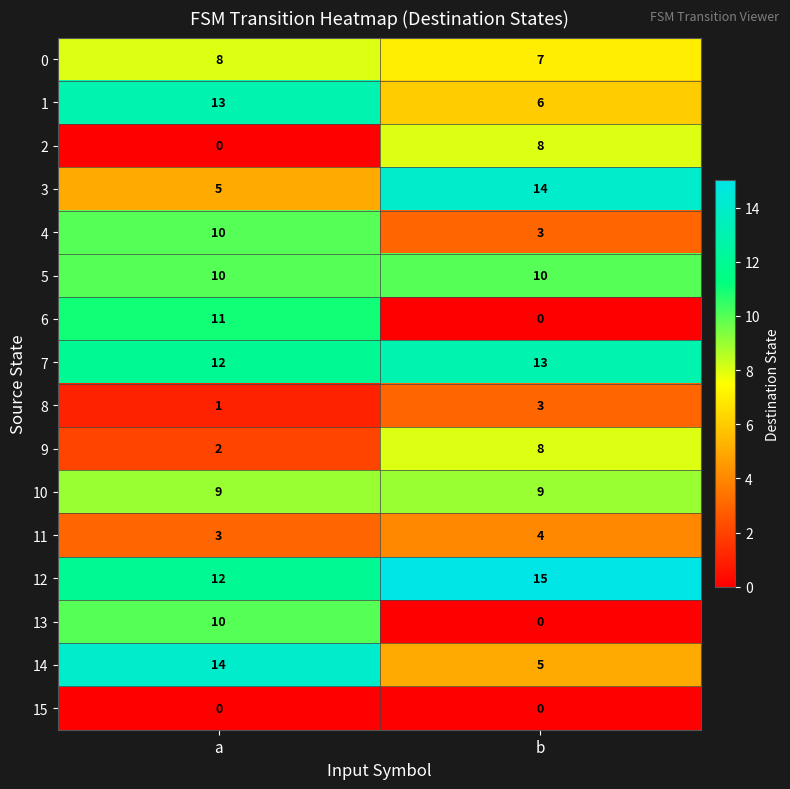

Which series changed the most between a and b?

6